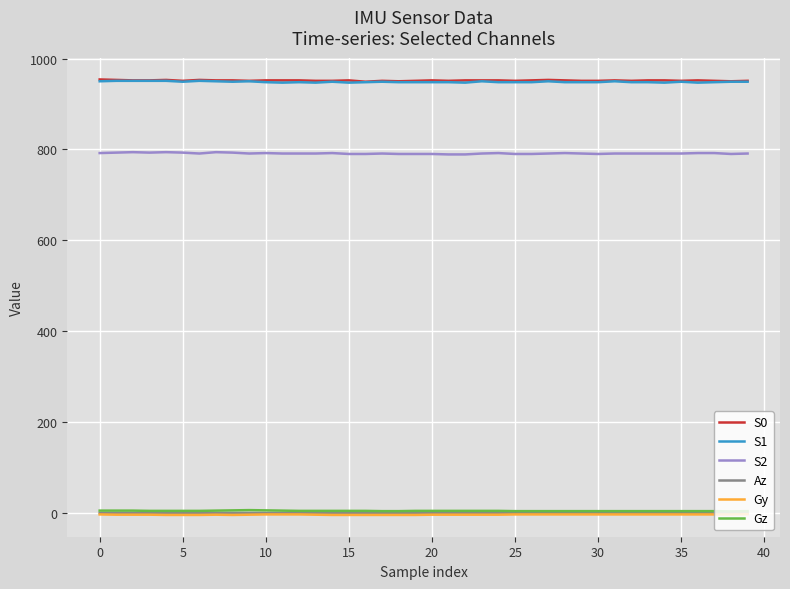

What is the difference between the second highest and second lowest values in the Gy series?

1.1